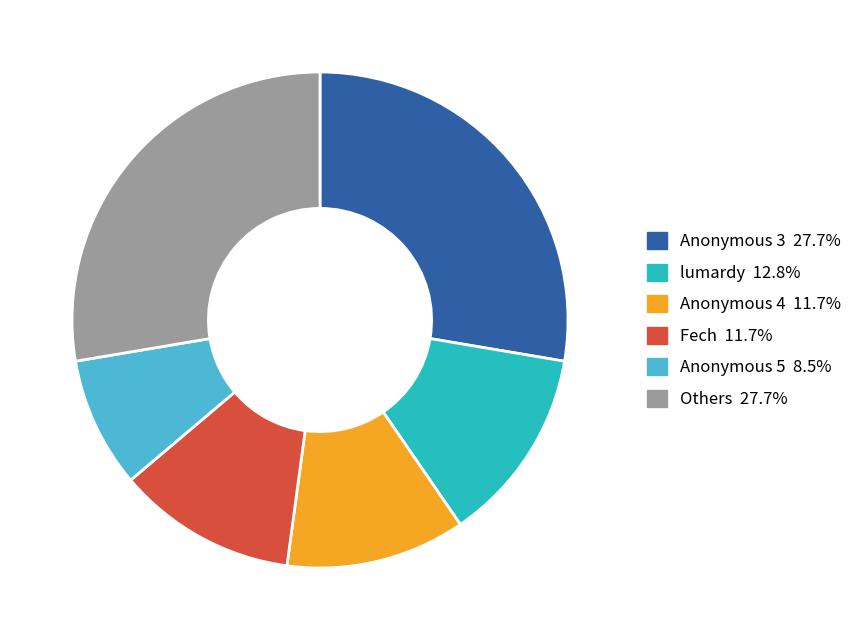

How many slices are in this pie chart?

6